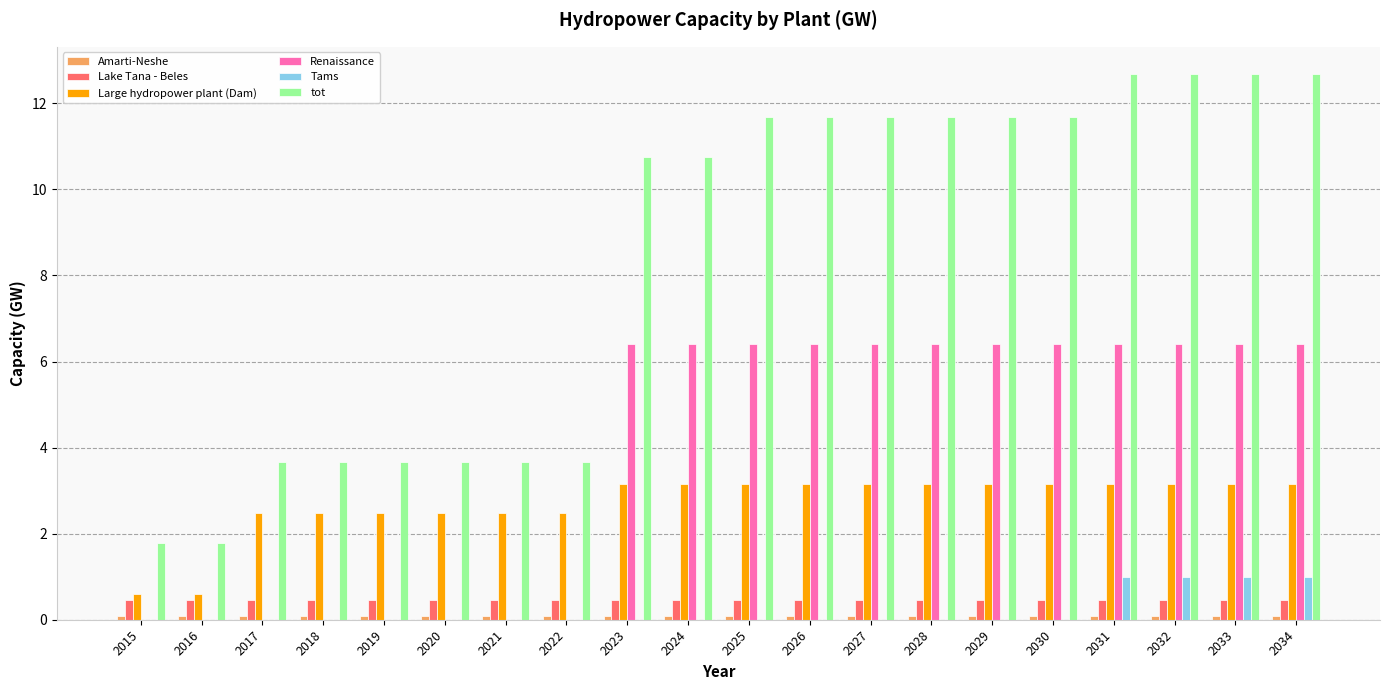

What is the maximum value shown in the chart?

12.7